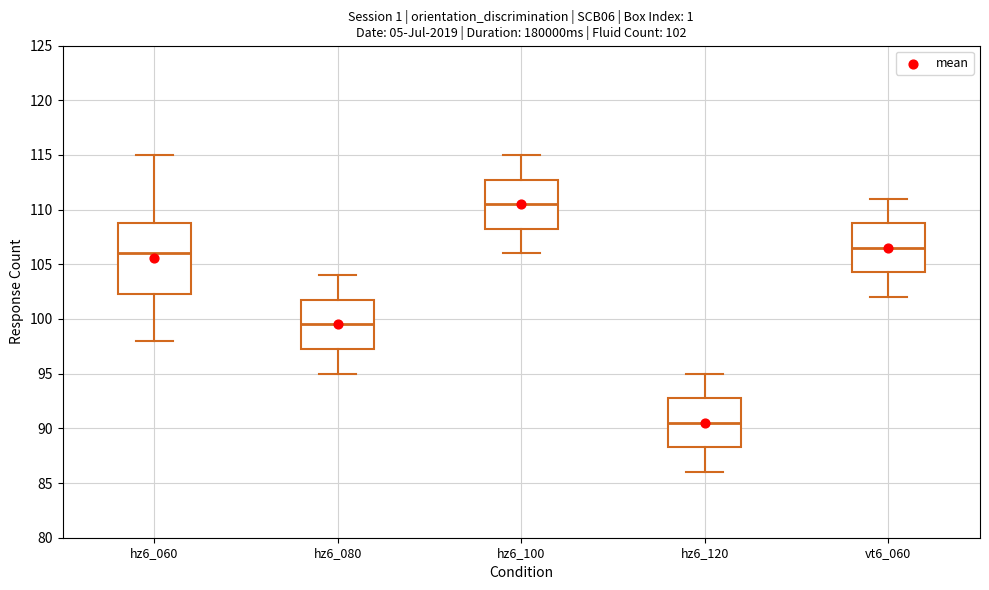

Comparing the boxes themselves (not the whiskers), which one is the tallest?

hz6_060